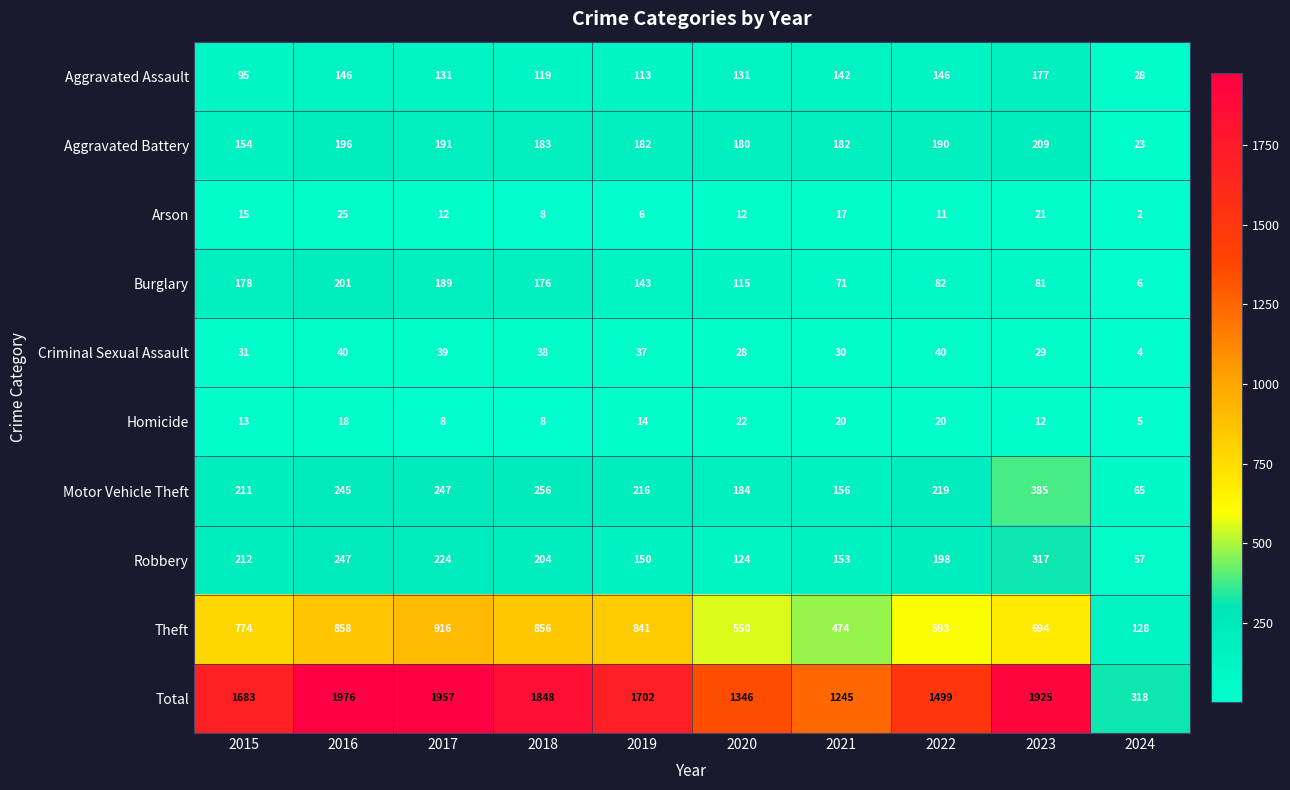

What is the sum of all Aggravated Assault values?

1228